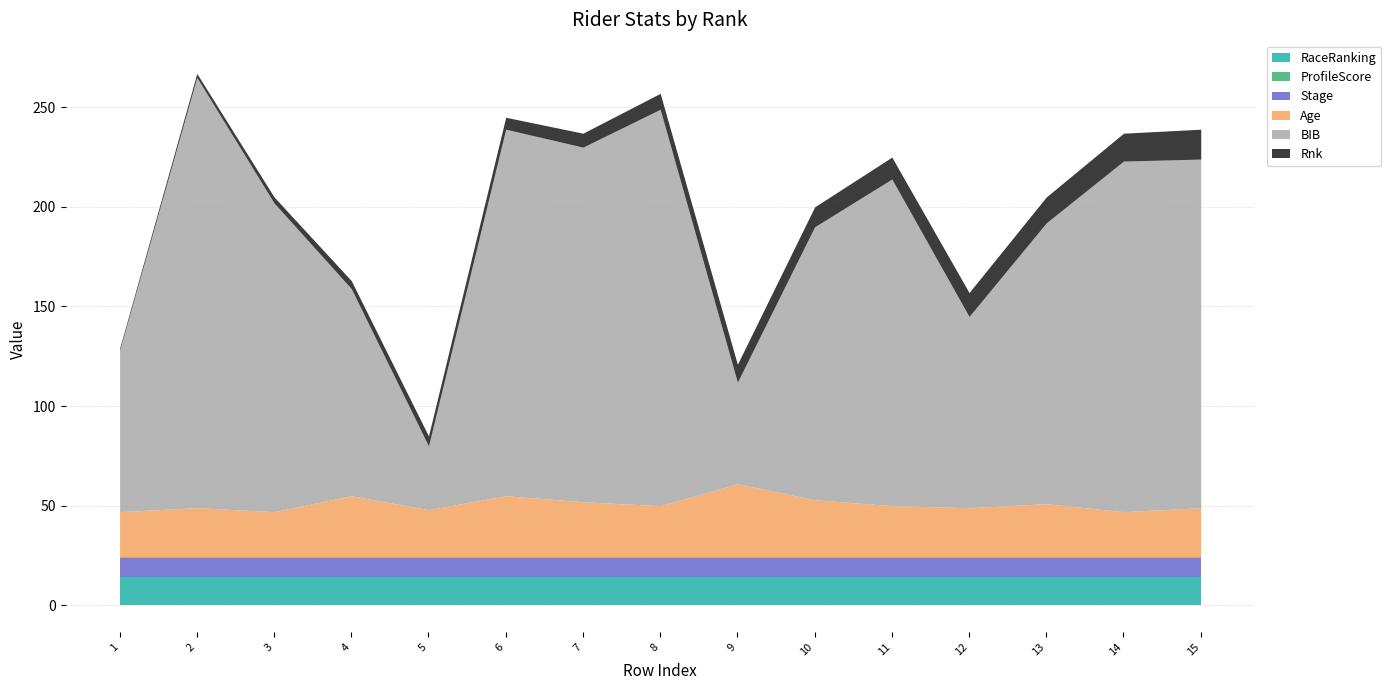

Which category has the lowest value across all series?

1